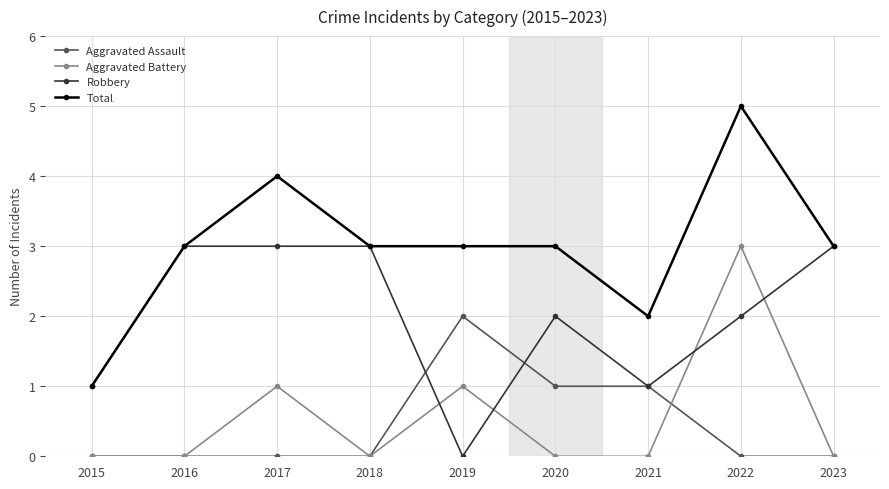

What is the total value across all series at 2020?

6